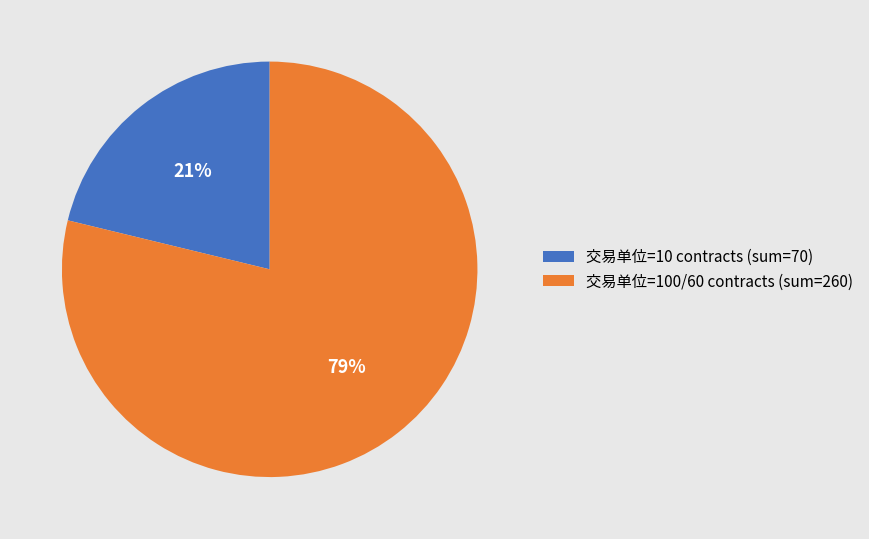

Combined, do 交易单位=100/60 contracts (sum=260) and 交易单位=10 contracts (sum=70) account for over 50%?

Yes